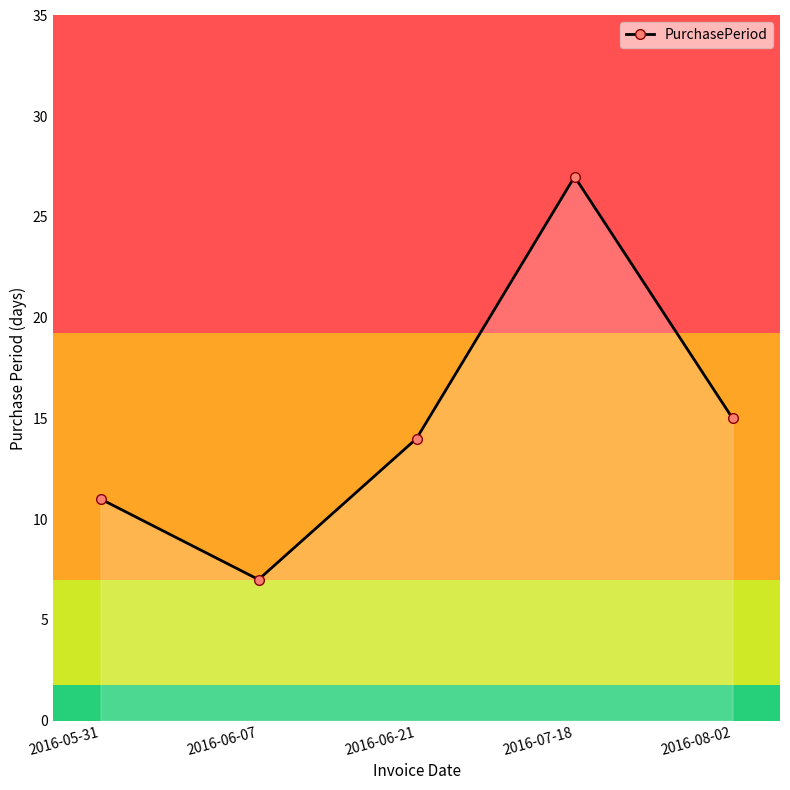

The value at 2016-06-07 is 7. True or false?

True